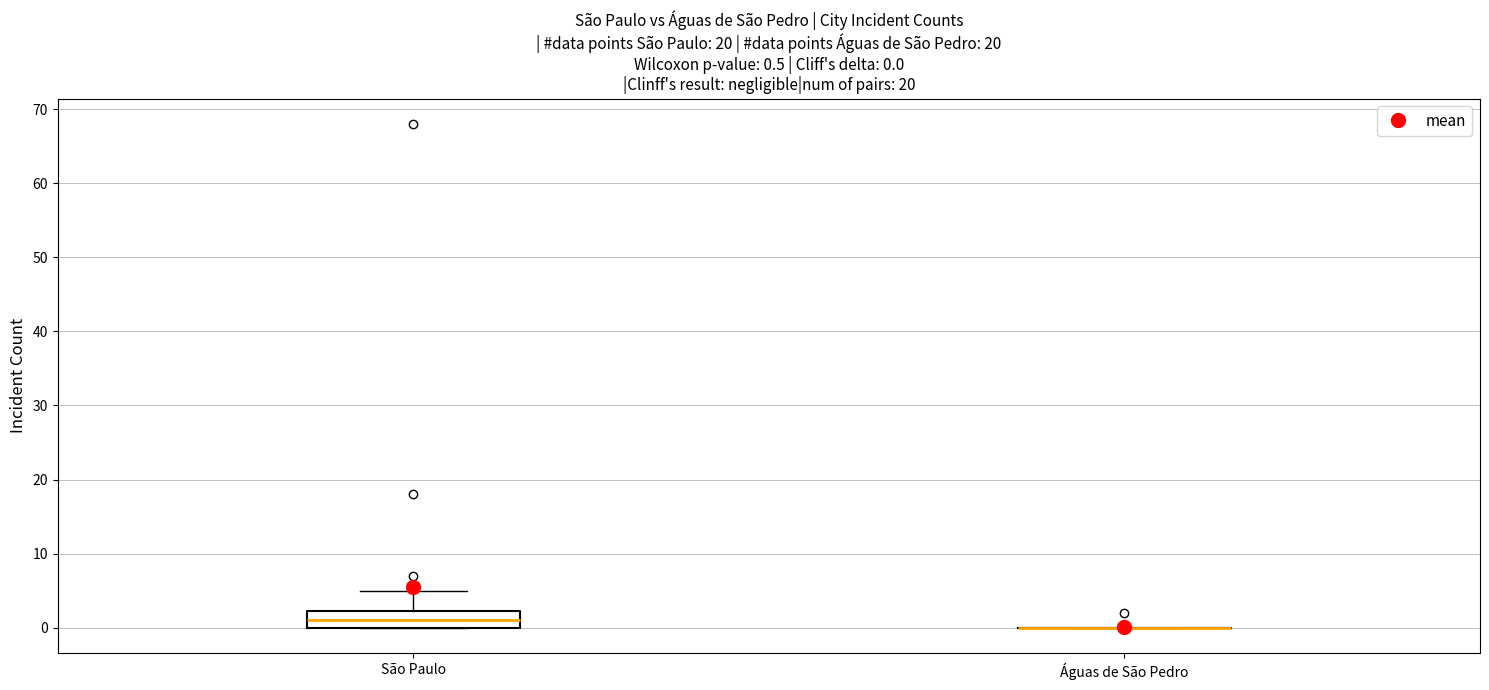

Comparing the boxes themselves (not the whiskers), which one is the tallest?

São Paulo